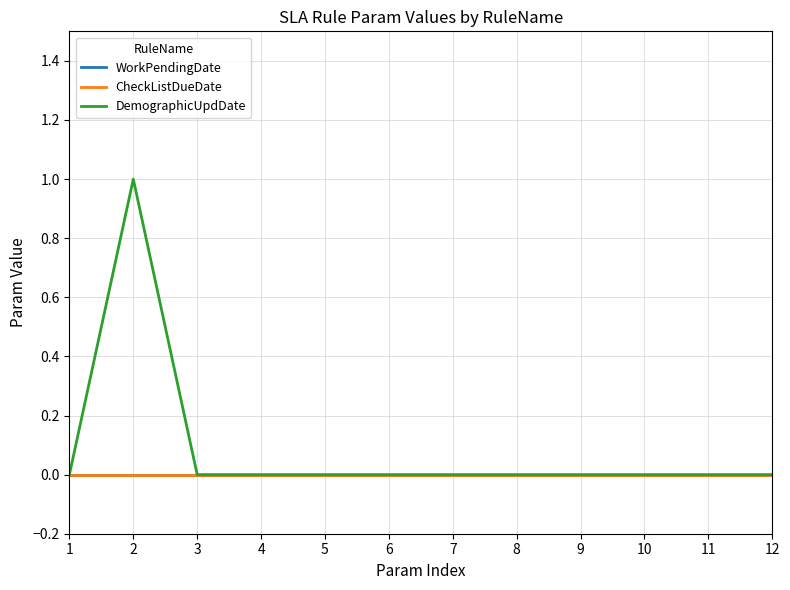

Which category has the lowest value in the DemographicUpdDate series?

1